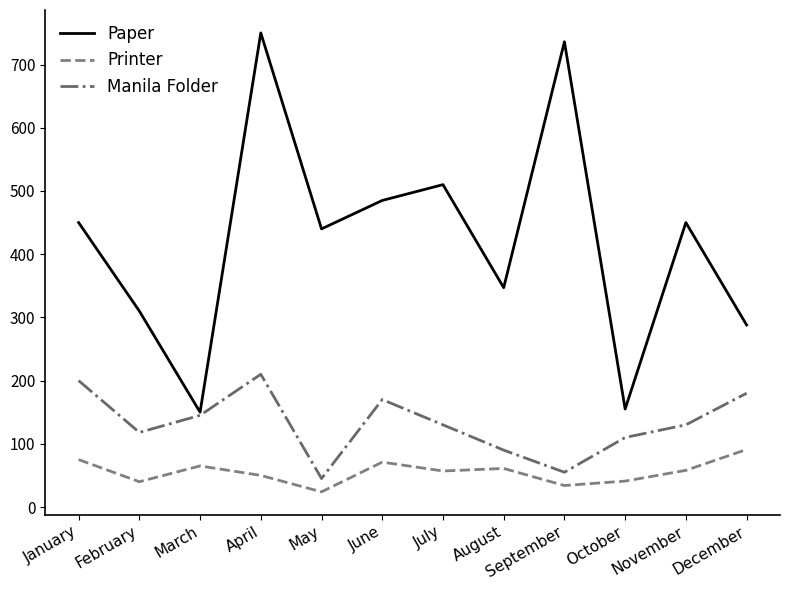

Which category has the highest value across all series?

April